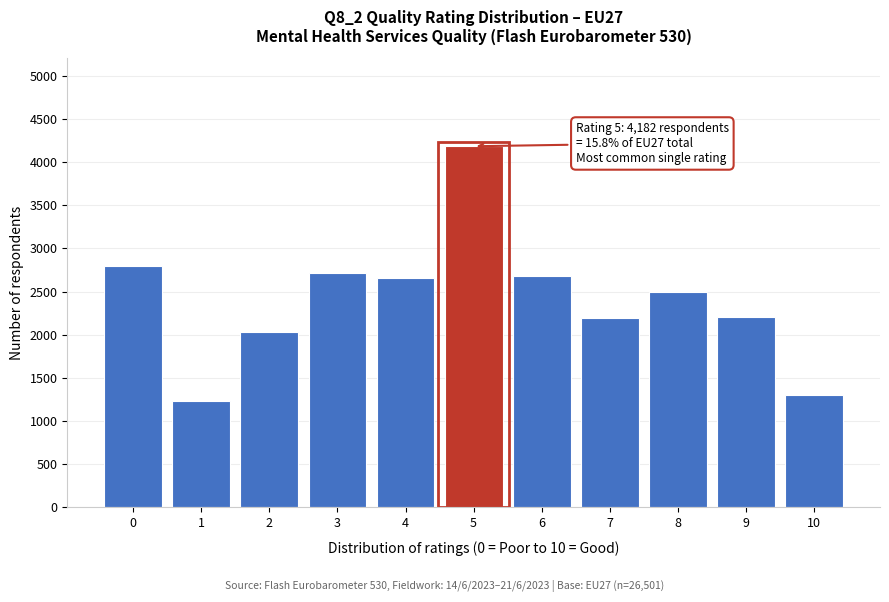

What is the value of the 9th bar from the left?

2500